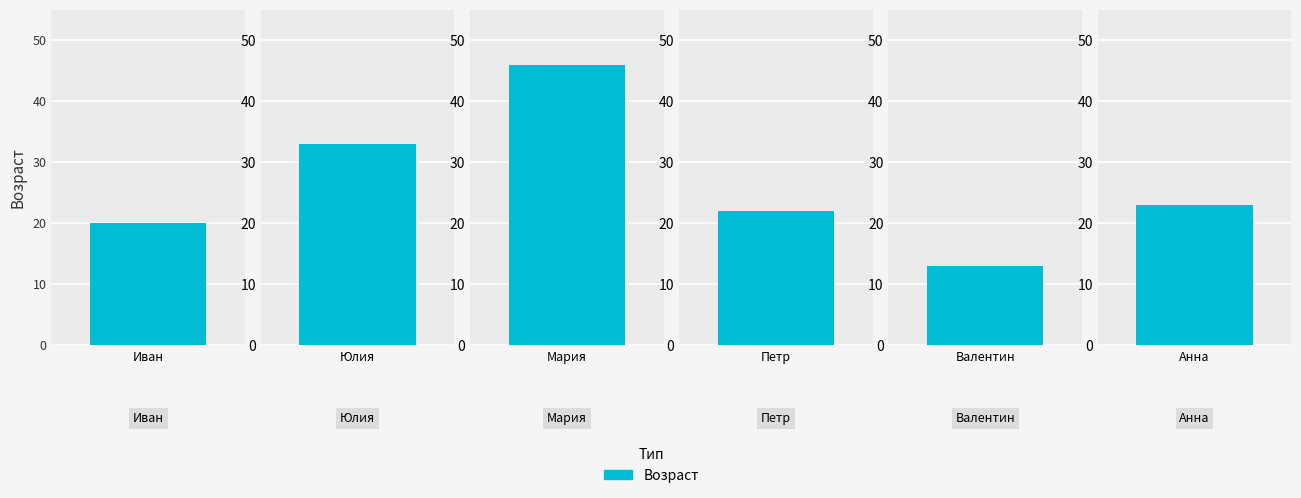

Which has a higher value, Иван or Валентин?

Иван